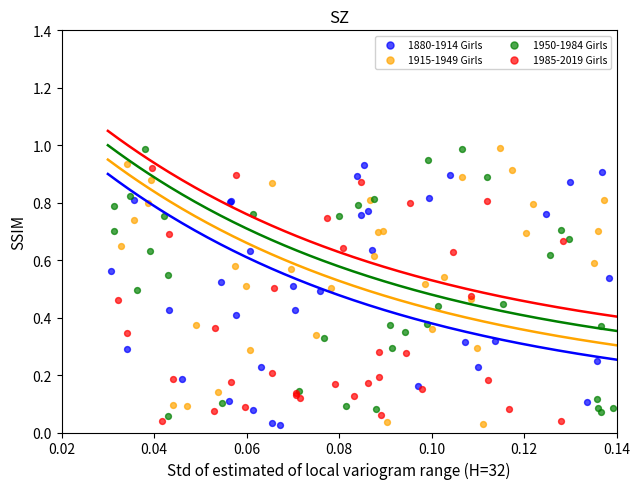

What are all the series names shown in the legend?

1880-1914 Girls, 1915-1949 Girls, 1950-1984 Girls, 1985-2019 Girls